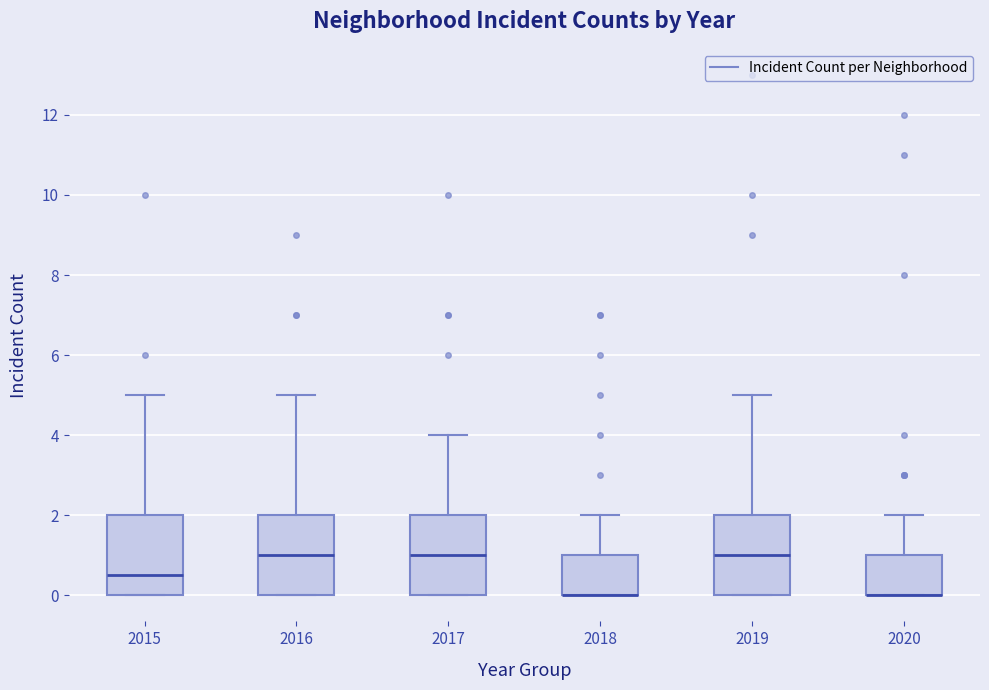

Where does the upper whisker of the box at x = 2020 end on the y-axis? The values are not printed on the chart, so give them approximately, as read against the axis.

2.0